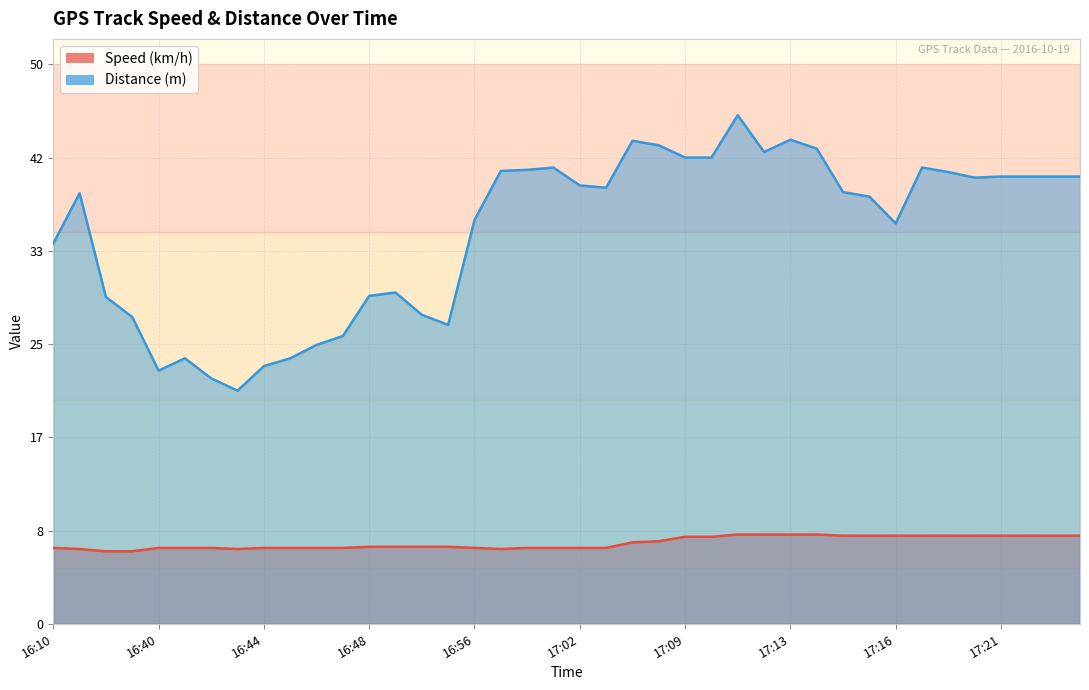

Is it true that Speed (km/h) equals 11.3 at 17:04?

False